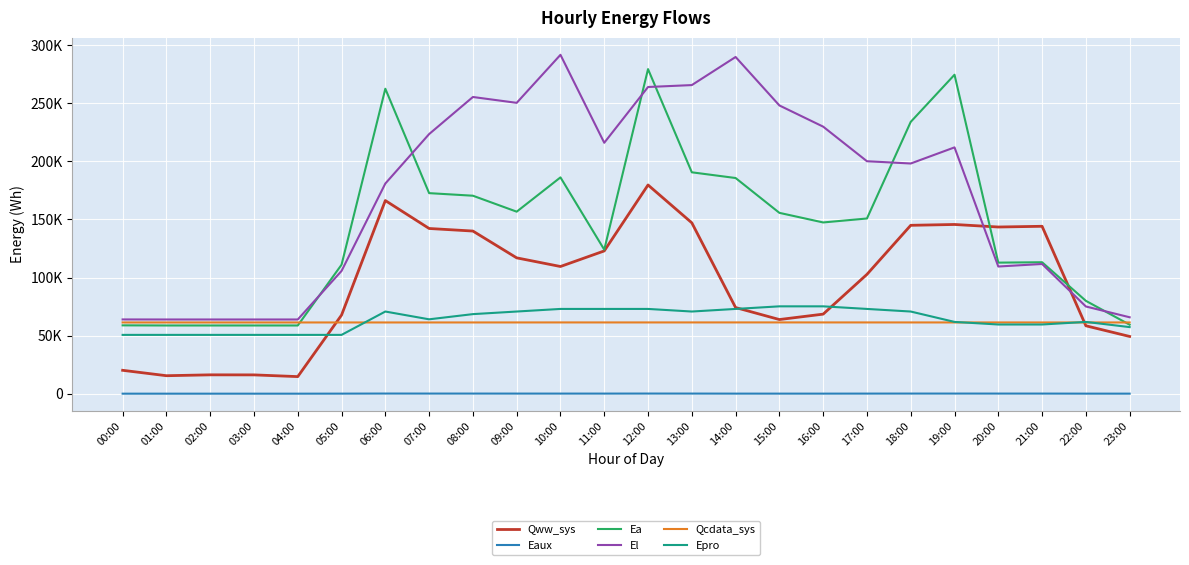

The Ea series shows 246929.4 at 08:00. True or false?

False